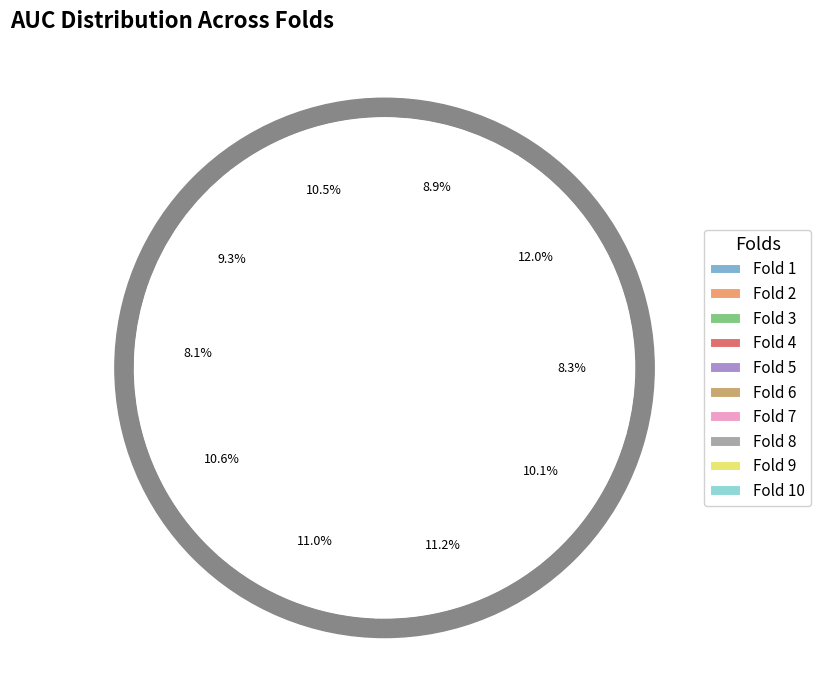

True or false: Fold 9 accounts for 1% of the total.

False